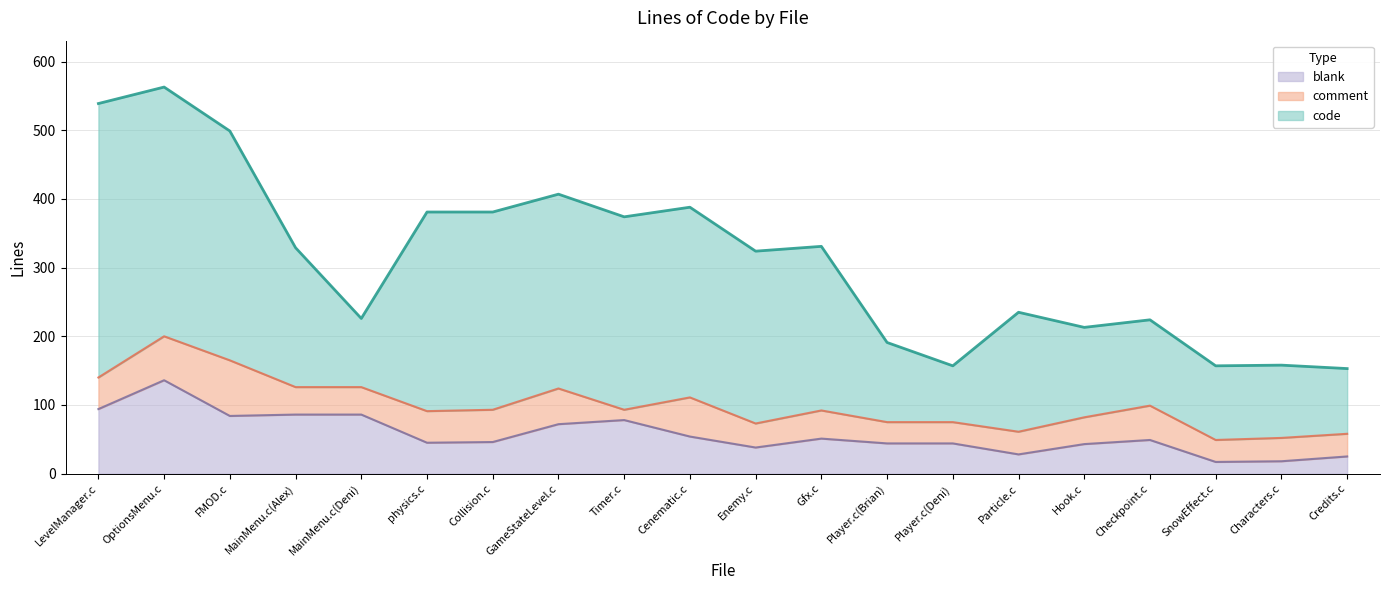

Reading right to left, what are all the values shown in this chart?

code: 95	106	108	125	131	174	82	116	239	251	277	281	283	288	290	100	203	334	363	399
comment: 33	34	32	50	39	33	31	31	41	35	57	15	52	47	46	40	40	81	64	46
blank: 25	18	17	49	43	28	44	44	51	38	54	78	72	46	45	86	86	84	136	94